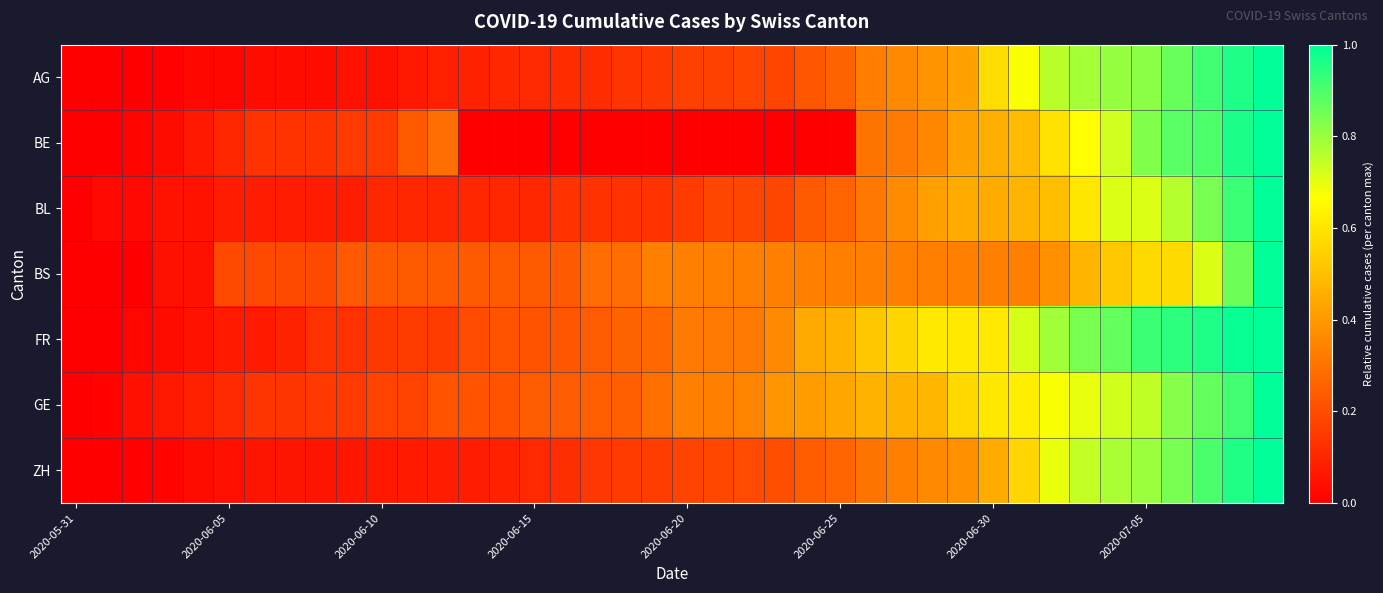

Reading right to left, list all the values displayed in this chart.

AG: 1.0	1.0	0.9	0.9	0.8	0.8	0.8	0.8	0.7	0.6	0.4	0.4	0.4	0.3	0.3	0.2	0.2	0.2	0.2	0.2	0.2	0.1	0.1	0.1	0.1	0.1	0.1	0.1	0.1	0.0	0.0	0.0	0.0	0.0	0.0	0.0	0.0	0.0	0.0	0.0
BE: 1.0	1.0	0.9	0.9	0.8	0.7	0.7	0.6	0.5	0.5	0.4	0.4	0.3	0.3	0.0	0.0	0.0	0.0	0.0	0.0	0.0	0.0	0.0	0.0	0.0	0.0	0.0	0.3	0.2	0.2	0.2	0.1	0.1	0.1	0.1	0.1	0.0	0.0	0.0	0.0
BL: 1.0	0.9	0.8	0.8	0.7	0.7	0.6	0.5	0.5	0.4	0.4	0.4	0.4	0.3	0.3	0.2	0.2	0.2	0.2	0.2	0.1	0.1	0.1	0.1	0.1	0.1	0.1	0.1	0.1	0.1	0.1	0.1	0.1	0.1	0.1	0.1	0.1	0.0	0.0	0.0
BS: 1.0	0.9	0.7	0.6	0.6	0.5	0.5	0.4	0.3	0.3	0.3	0.3	0.3	0.3	0.3	0.3	0.3	0.3	0.3	0.3	0.3	0.3	0.3	0.2	0.2	0.2	0.2	0.2	0.2	0.2	0.2	0.2	0.2	0.2	0.2	0.0	0.0	0.0	0.0	0.0
FR: 1.0	1.0	1.0	0.9	0.9	0.9	0.8	0.8	0.7	0.6	0.6	0.6	0.6	0.5	0.5	0.4	0.4	0.3	0.3	0.3	0.3	0.3	0.2	0.2	0.2	0.2	0.2	0.2	0.2	0.1	0.1	0.1	0.1	0.1	0.1	0.0	0.0	0.0	0.0	0.0
GE: 1.0	0.9	0.9	0.8	0.7	0.7	0.7	0.7	0.6	0.6	0.6	0.5	0.5	0.5	0.4	0.4	0.4	0.3	0.3	0.3	0.3	0.2	0.2	0.2	0.2	0.2	0.2	0.2	0.2	0.2	0.2	0.2	0.1	0.1	0.1	0.1	0.1	0.0	0.0	0.0
ZH: 1.0	1.0	0.9	0.8	0.8	0.8	0.7	0.7	0.6	0.4	0.4	0.4	0.3	0.3	0.3	0.2	0.2	0.2	0.2	0.2	0.2	0.2	0.1	0.1	0.1	0.1	0.1	0.1	0.1	0.1	0.1	0.1	0.1	0.1	0.0	0.0	0.0	0.0	0.0	0.0